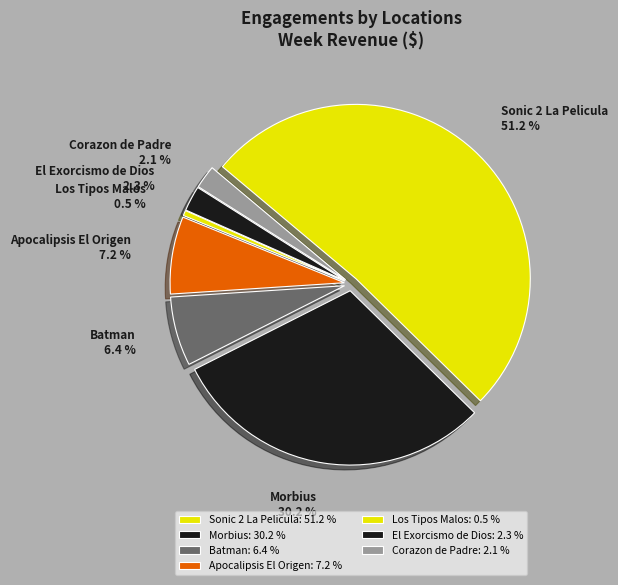

To the nearest percent, what is the difference between the largest and smallest slice percentages?

51%